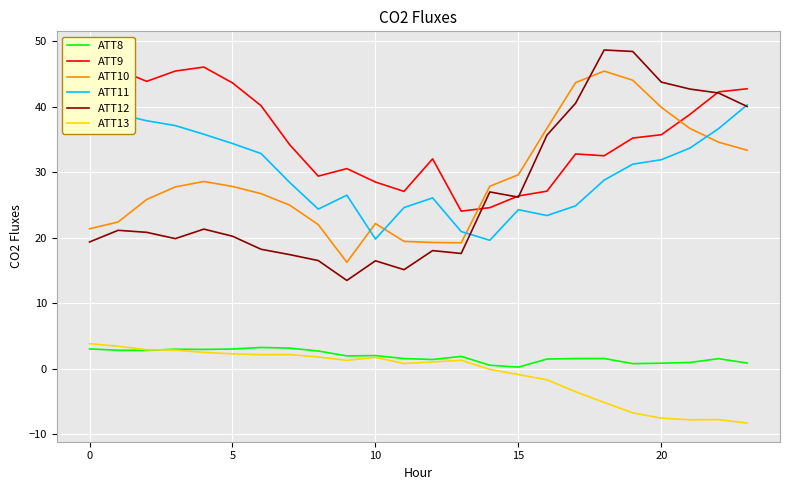

What is the sum of all ATT11 values?

720.0